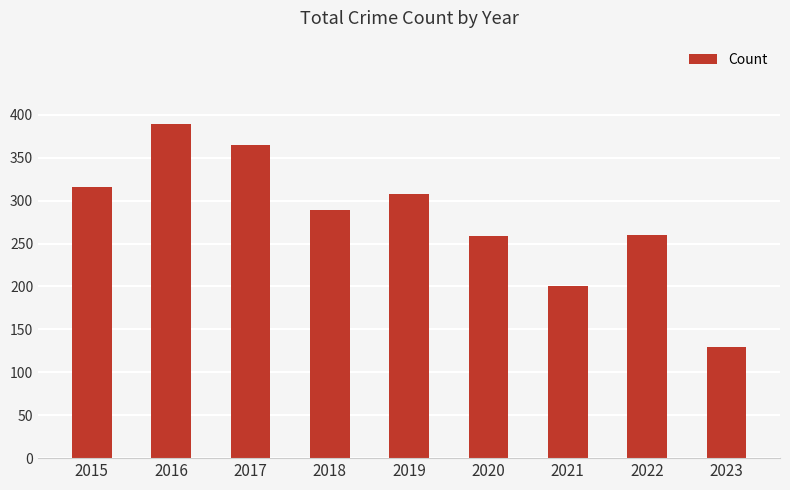

The value at 2018 is 289. True or false?

True